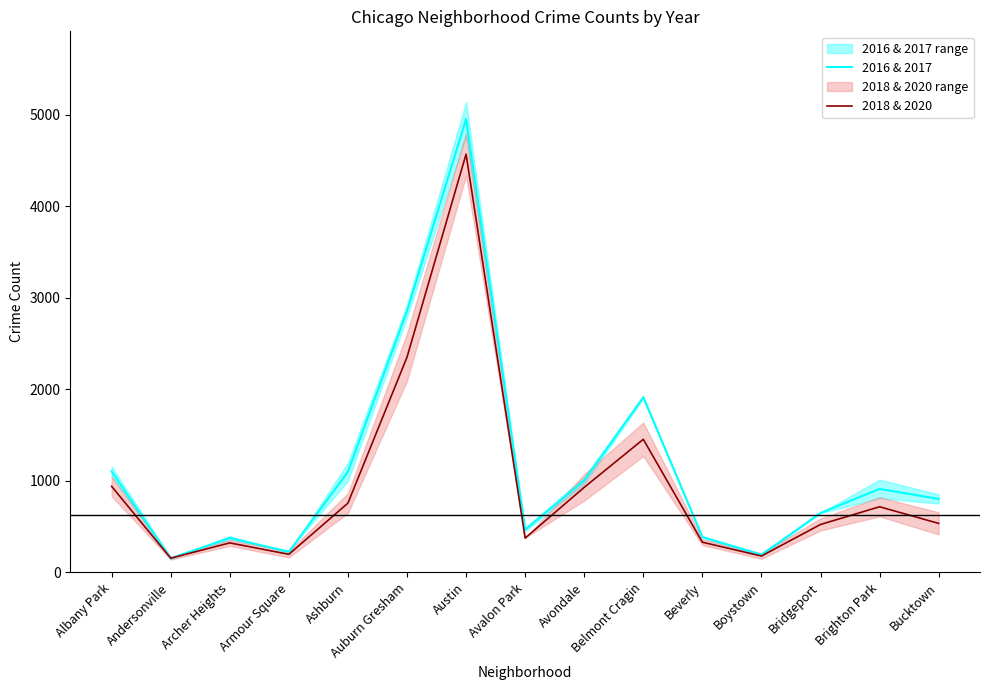

At which label is 2016 & 2017 closest to 2552?

Auburn Gresham